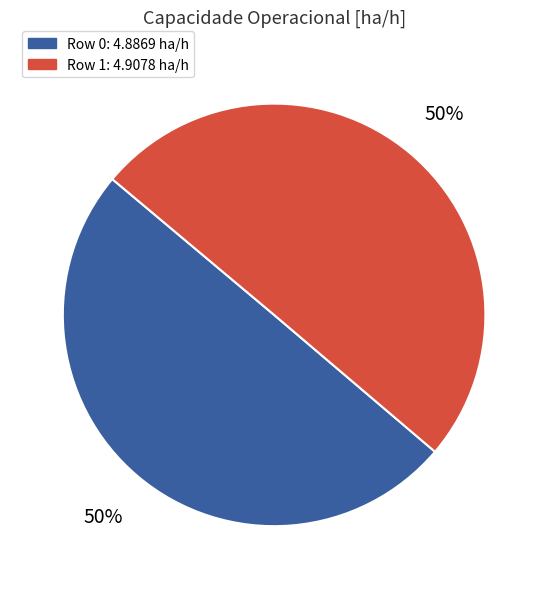

To the nearest percent, what is the average slice percentage?

50%